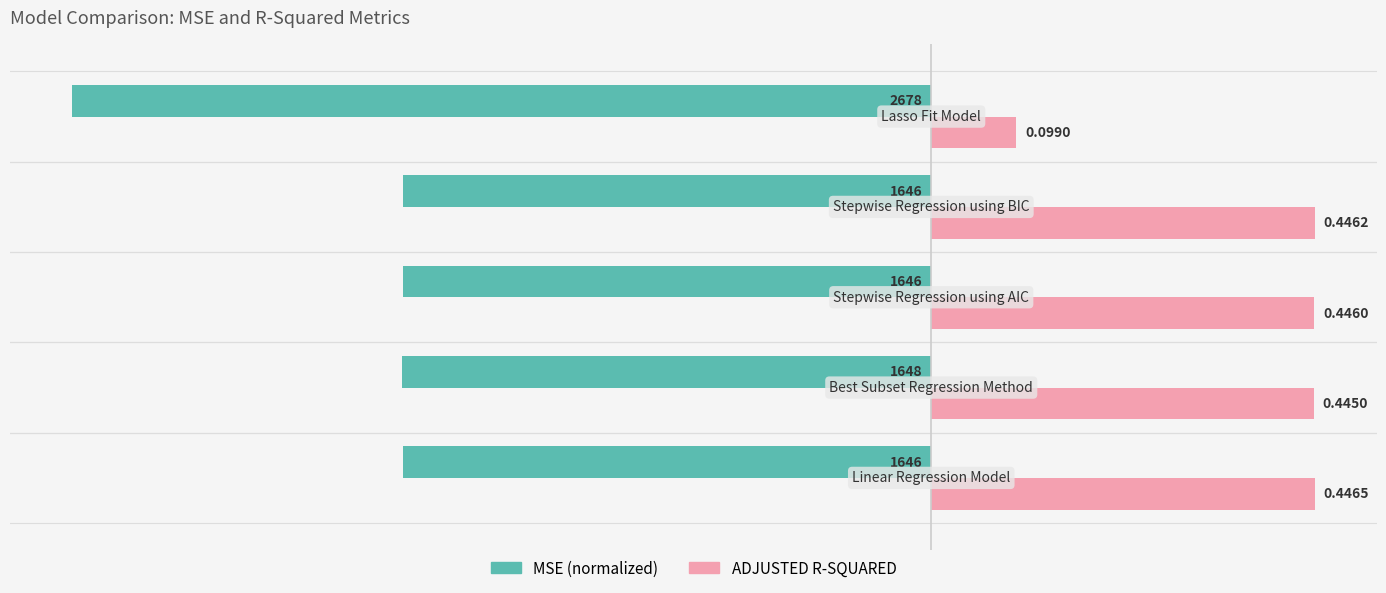

Which series has the widest spread of values?

MSE (normalized)